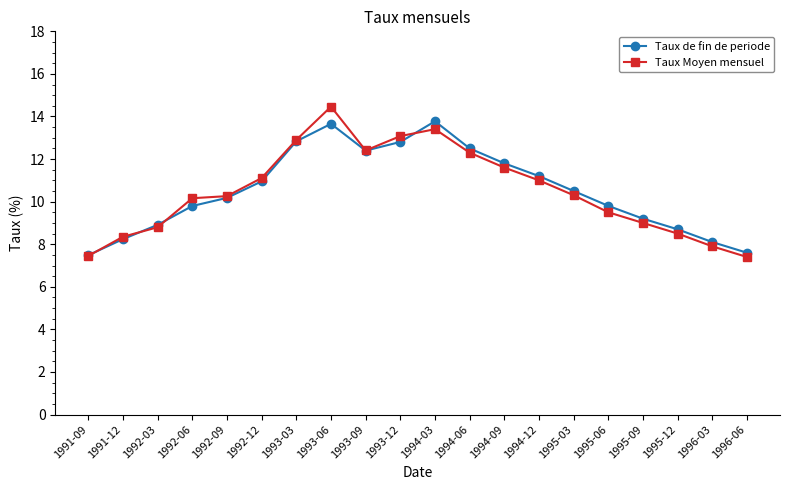

True or false: Taux de fin de periode and Taux Moyen mensuel cross at least once.

True